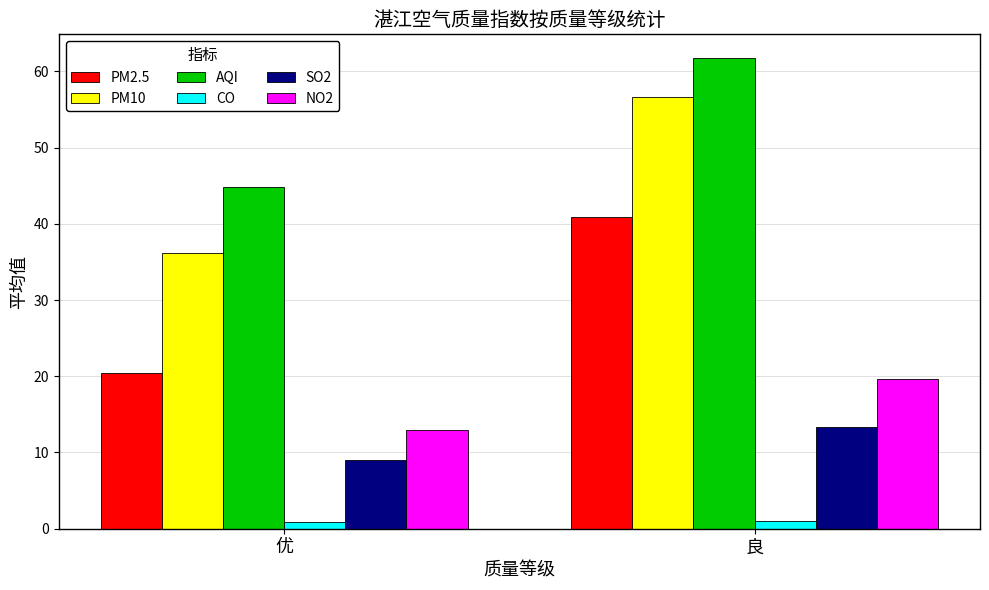

Rank the series by their maximum value, from lowest to highest.

CO, SO2, NO2, PM2.5, PM10, AQI